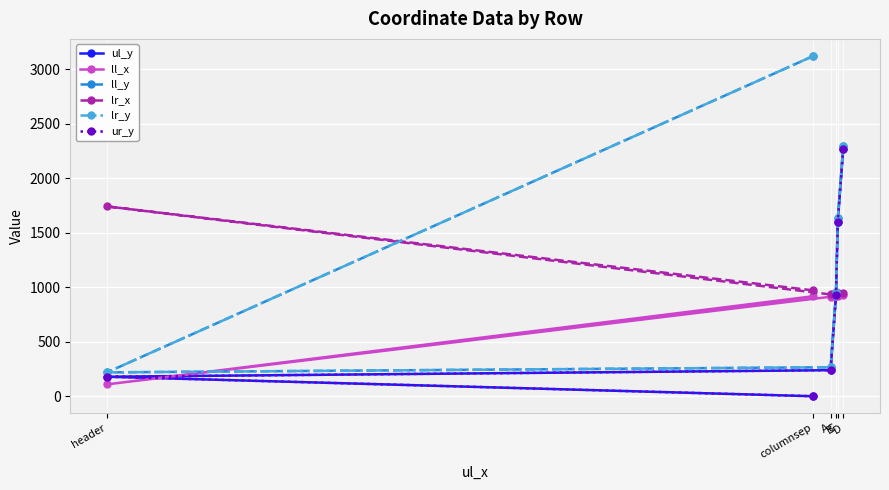

What is the difference between the ll_x values at B and header?

810